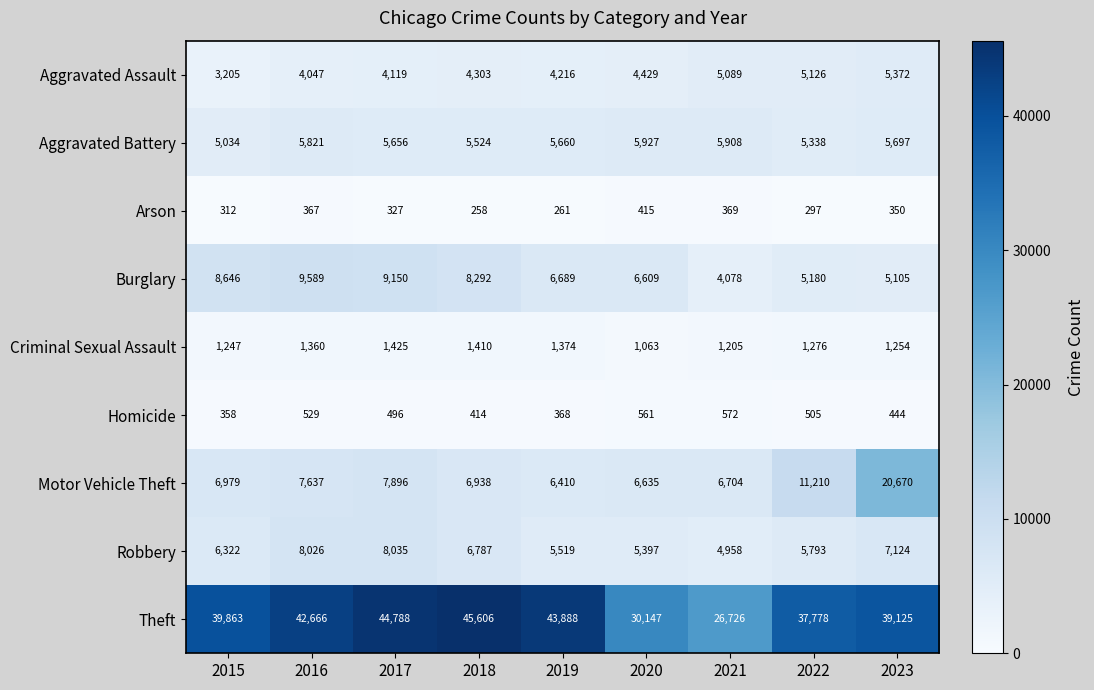

At which label does Aggravated Battery first exceed 5660?

2016